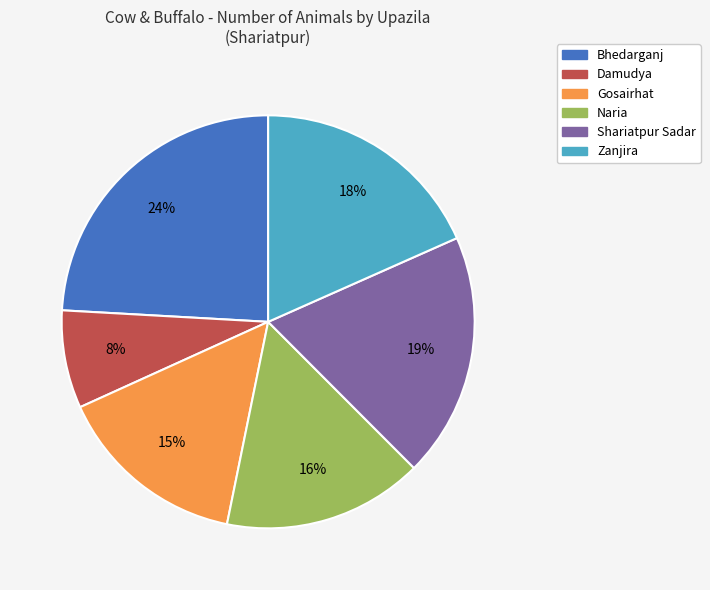

Which category has the biggest portion of the pie?

Bhedarganj